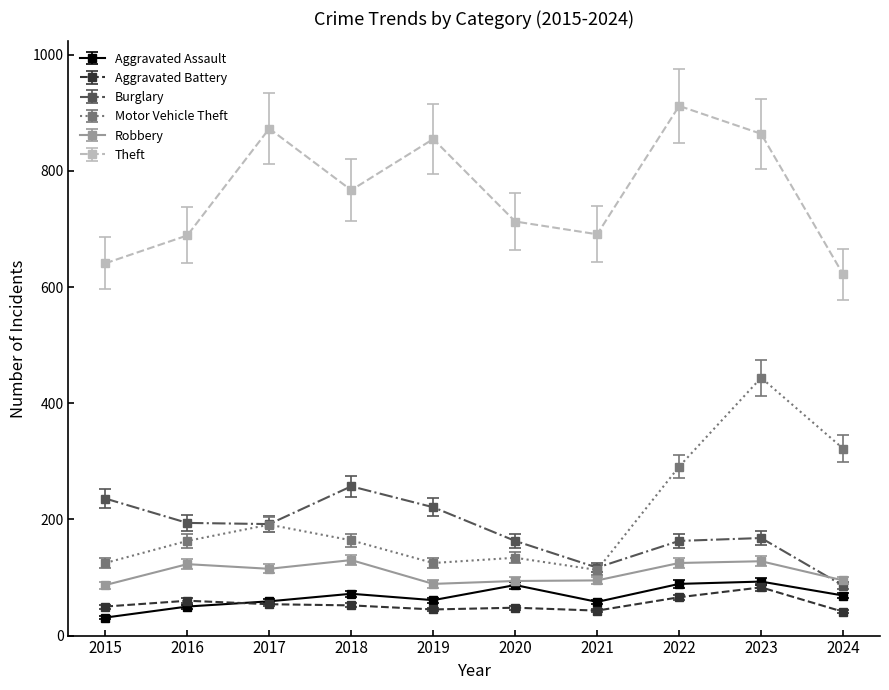

At which label does Theft first exceed 767?

2017